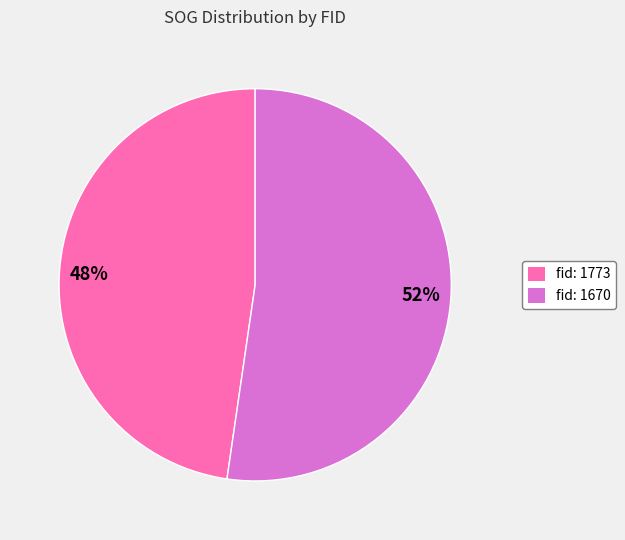

To the nearest percent, what is the average slice percentage?

50%